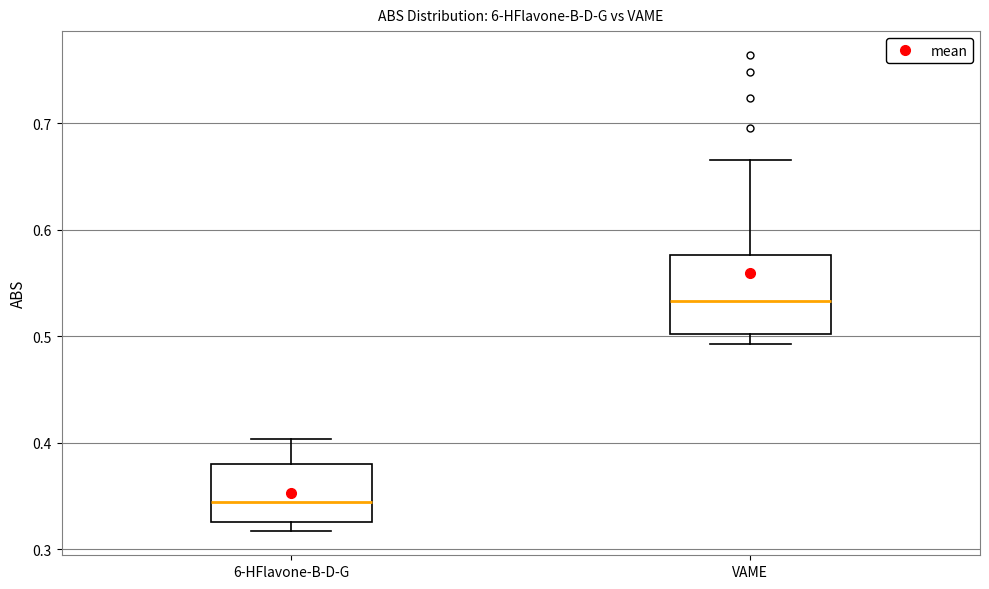

Where is the lower edge of the box for 6-HFlavone-B-D-G on the y-axis? The values are not printed on the chart, so give them approximately, as read against the axis.

0.33